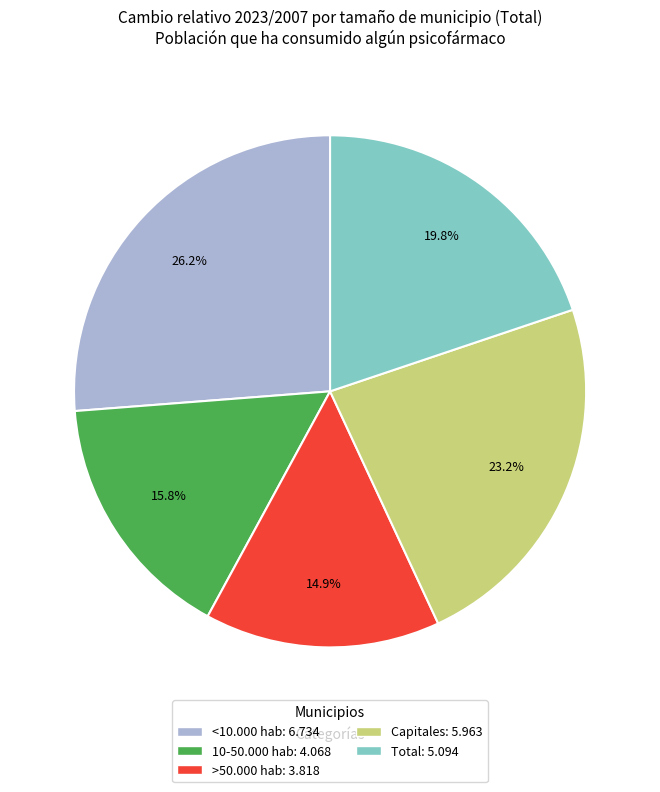

Between 10-50.000 hab: 4.068 and <10.000 hab: 6.734, which is larger?

<10.000 hab: 6.734